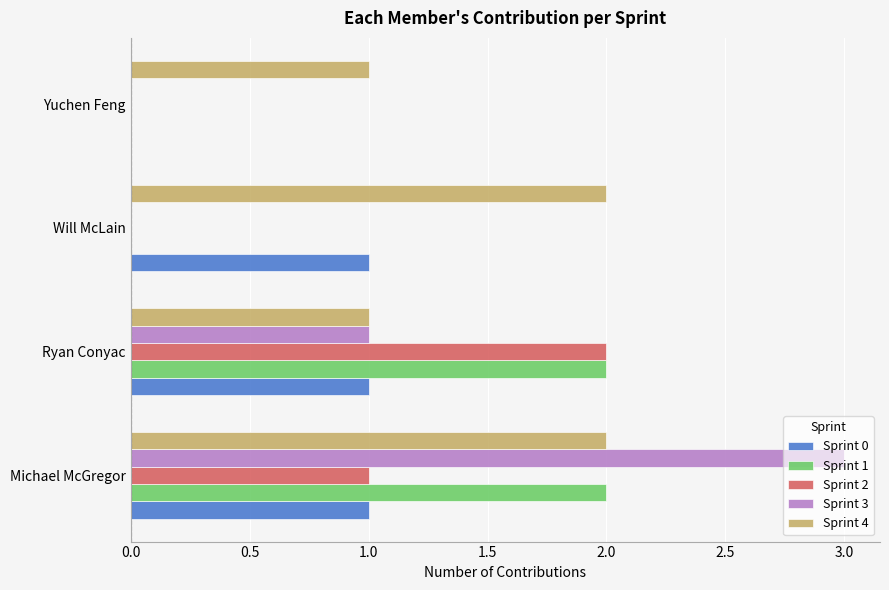

What is the sum of all Sprint 0 values?

3